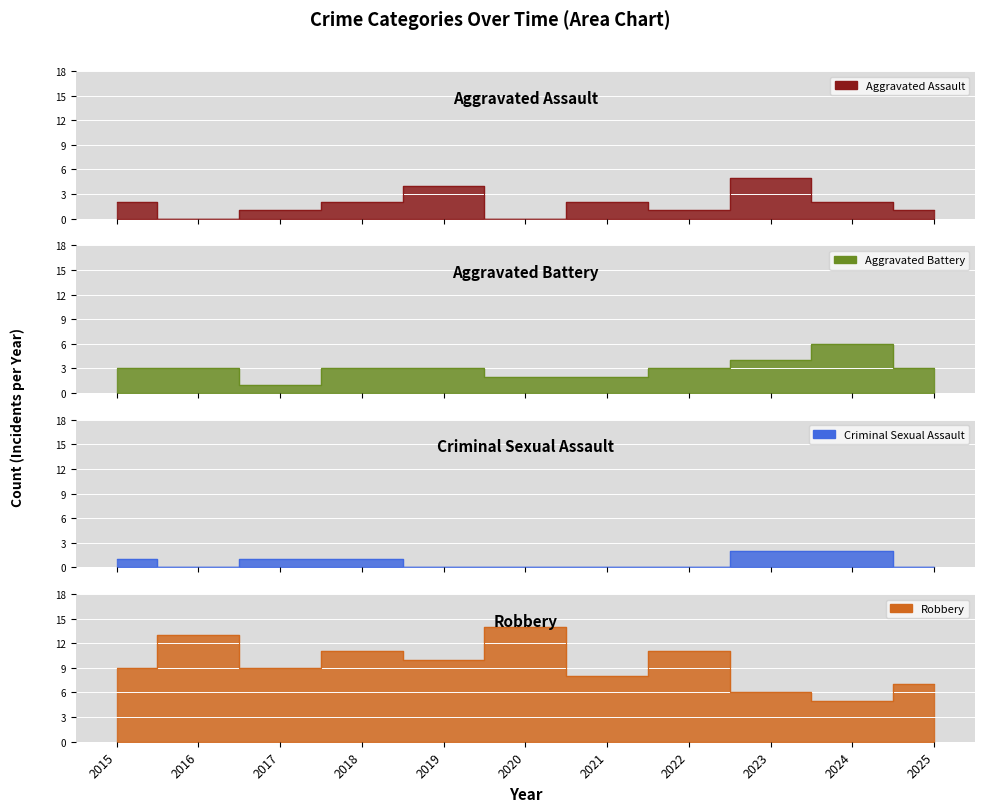

How many distinct data groups are displayed?

4